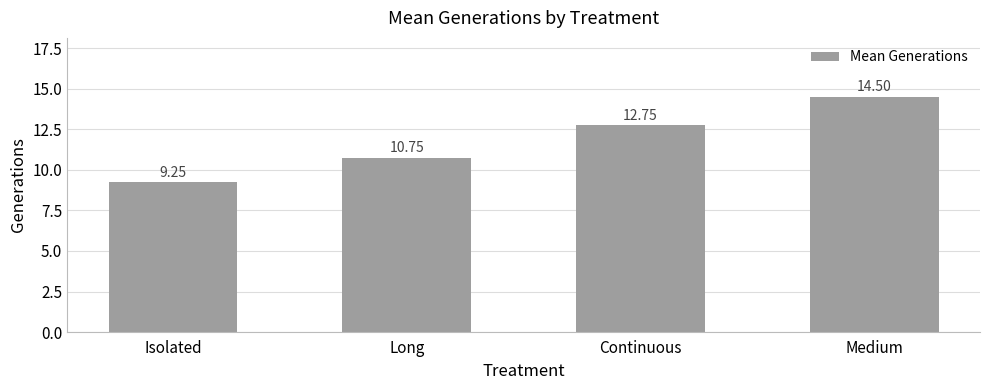

What position from the right is Medium?

1